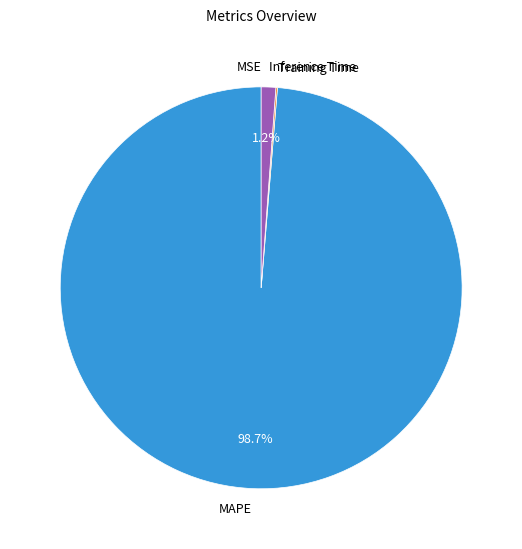

To the nearest percent, what is the difference between the largest and smallest slice percentages?

99%